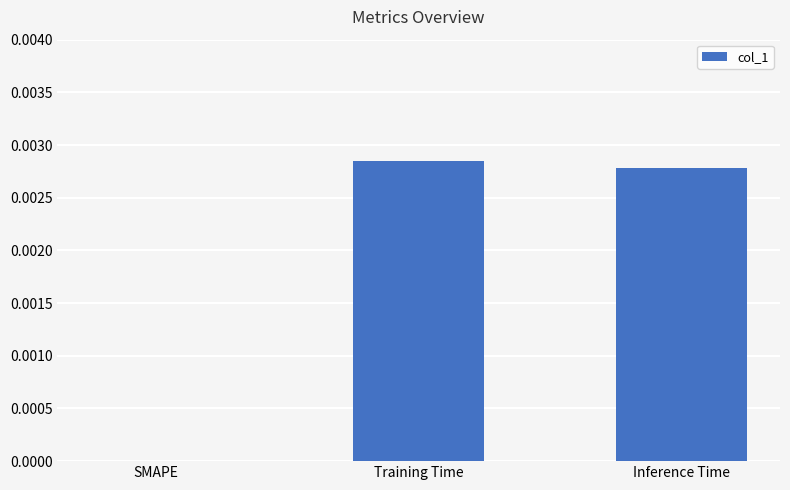

True or false: the data shows 0.0 at SMAPE.

True